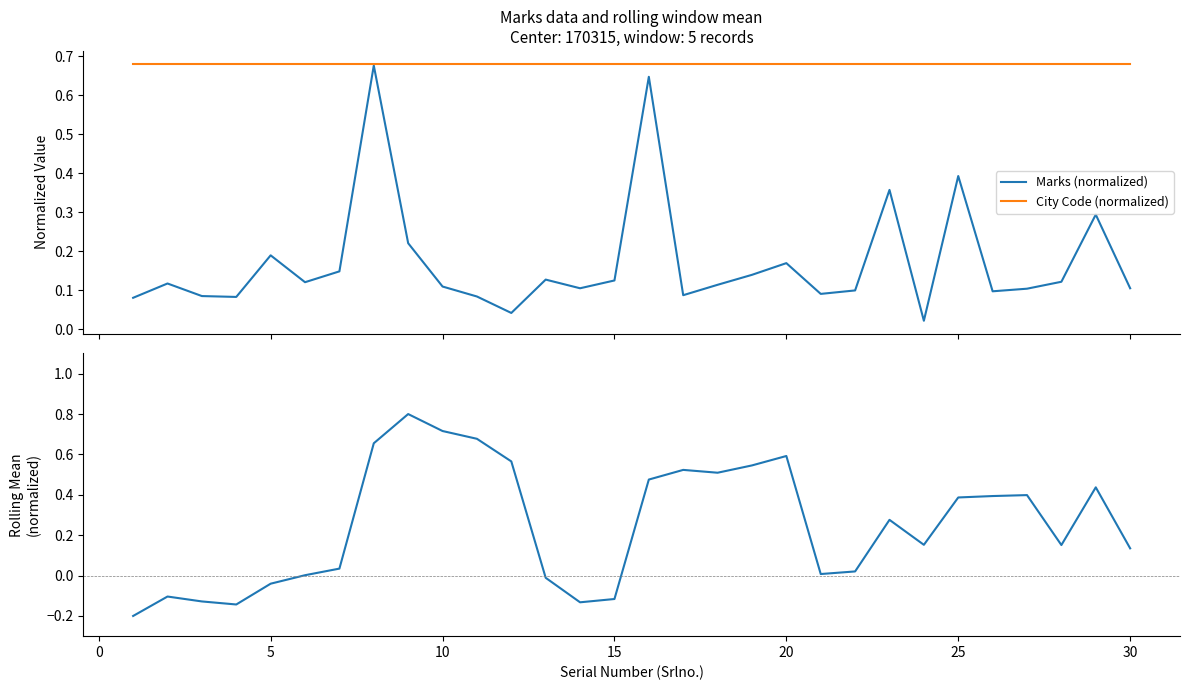

Which series changed the most between 5 and 15?

Rolling Mean (normalized)